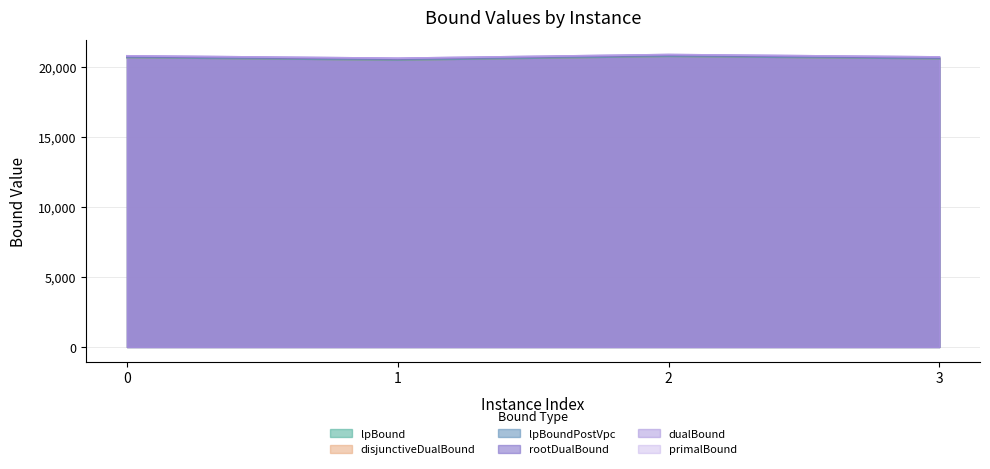

Count the primalBound values in the range 20692 to 20862.

3